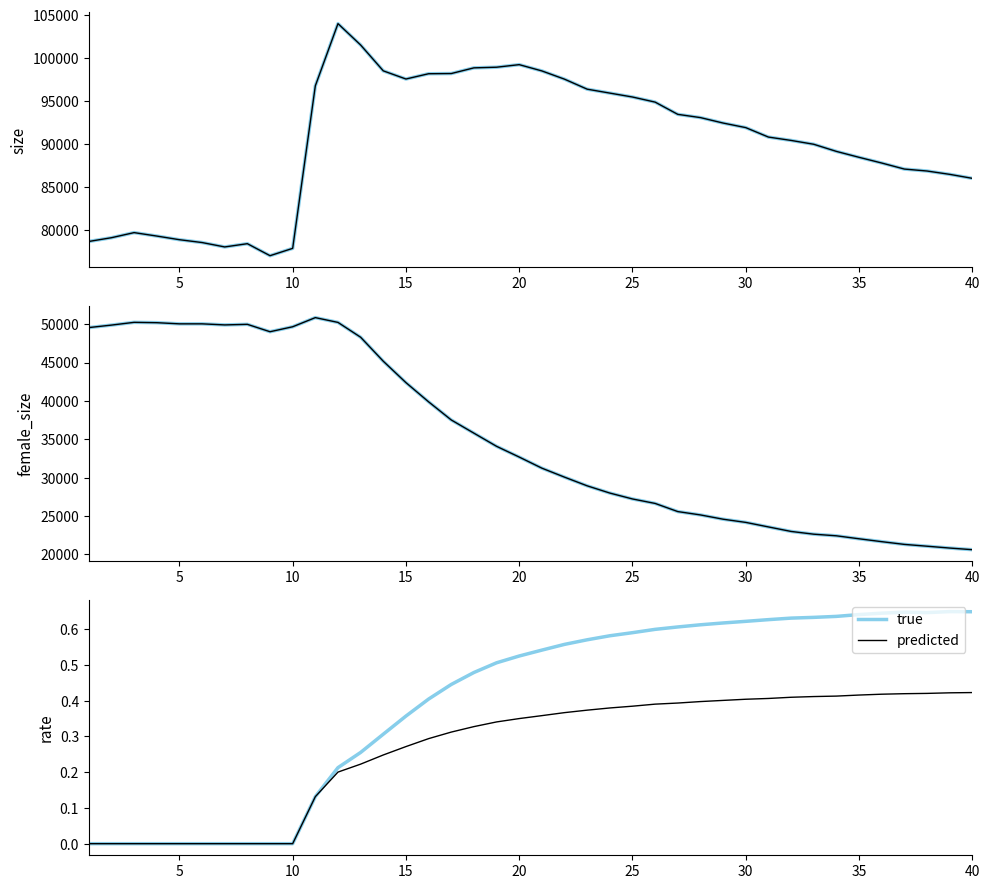

What are all the series names shown in the legend?

true, predicted